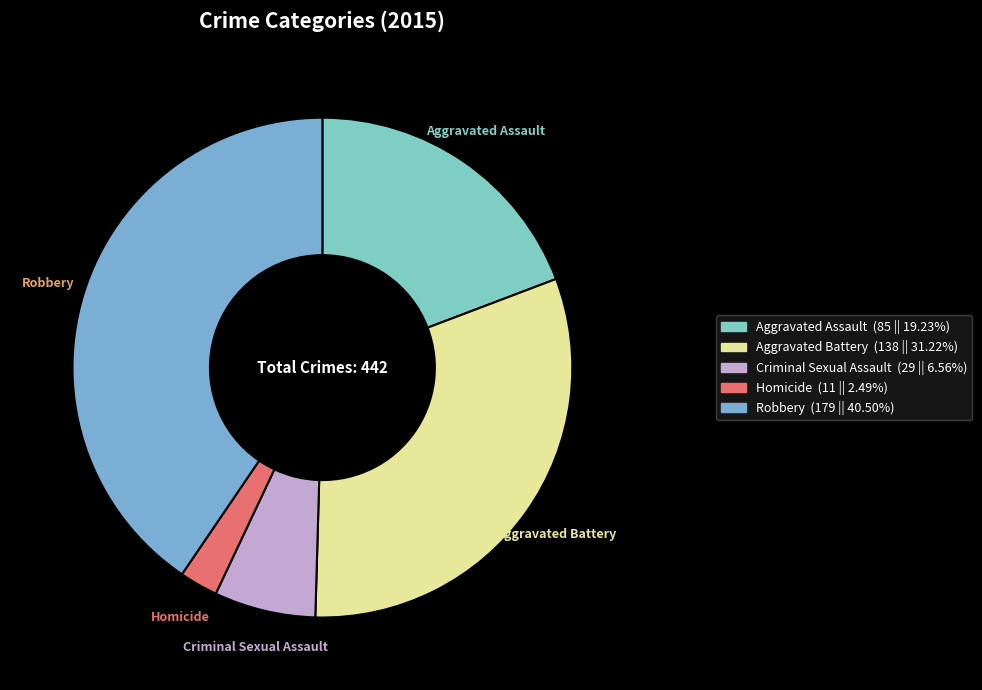

Count the number of slices in the pie.

5